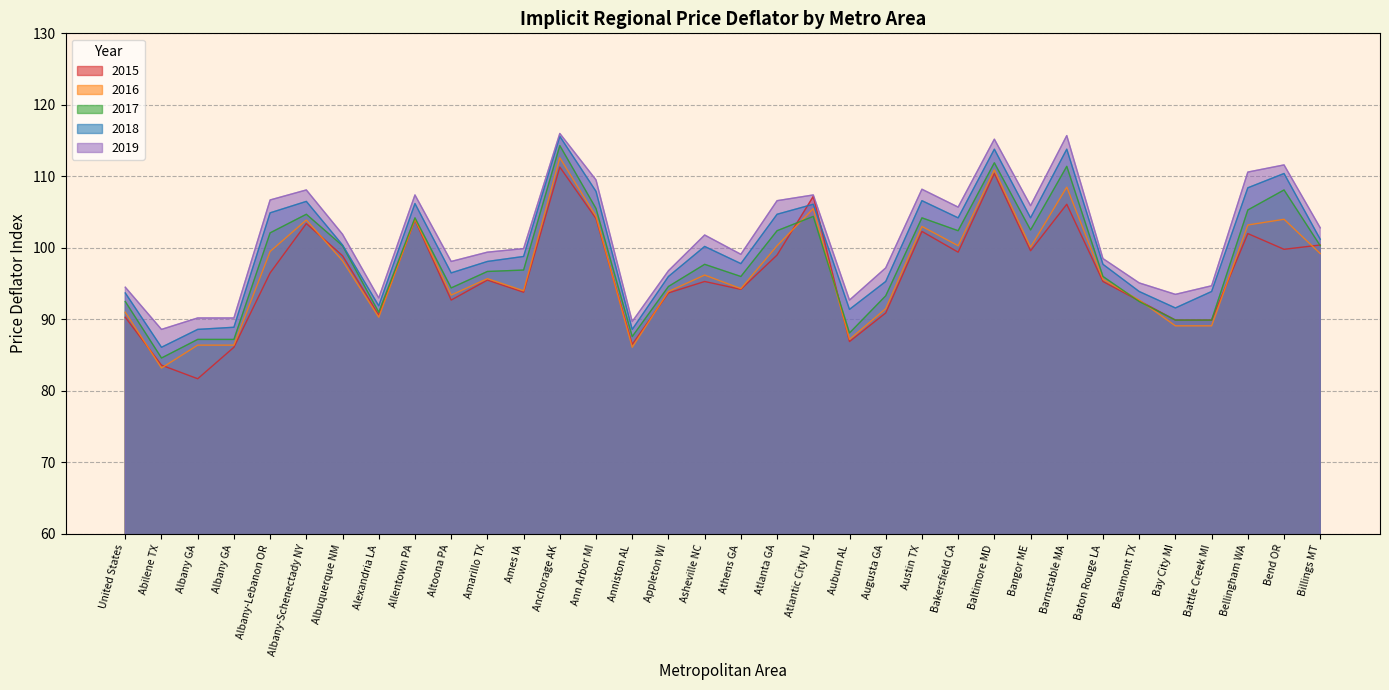

Is it true that 2018 equals 106.1 at Atlantic City NJ?

True